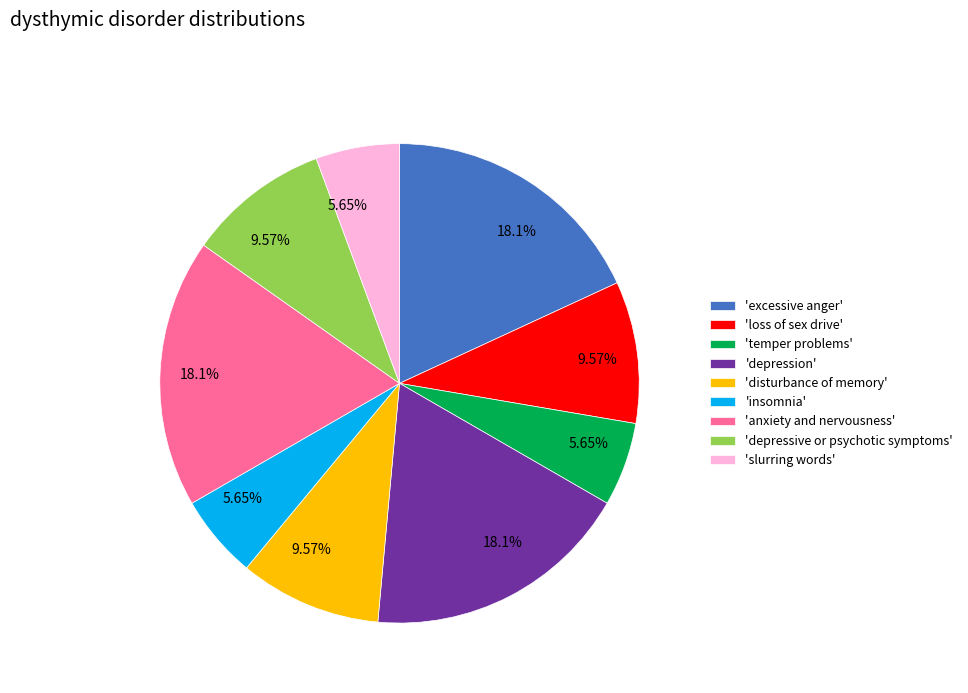

Which has a higher value, 'depression' or 'loss of sex drive'?

'depression'